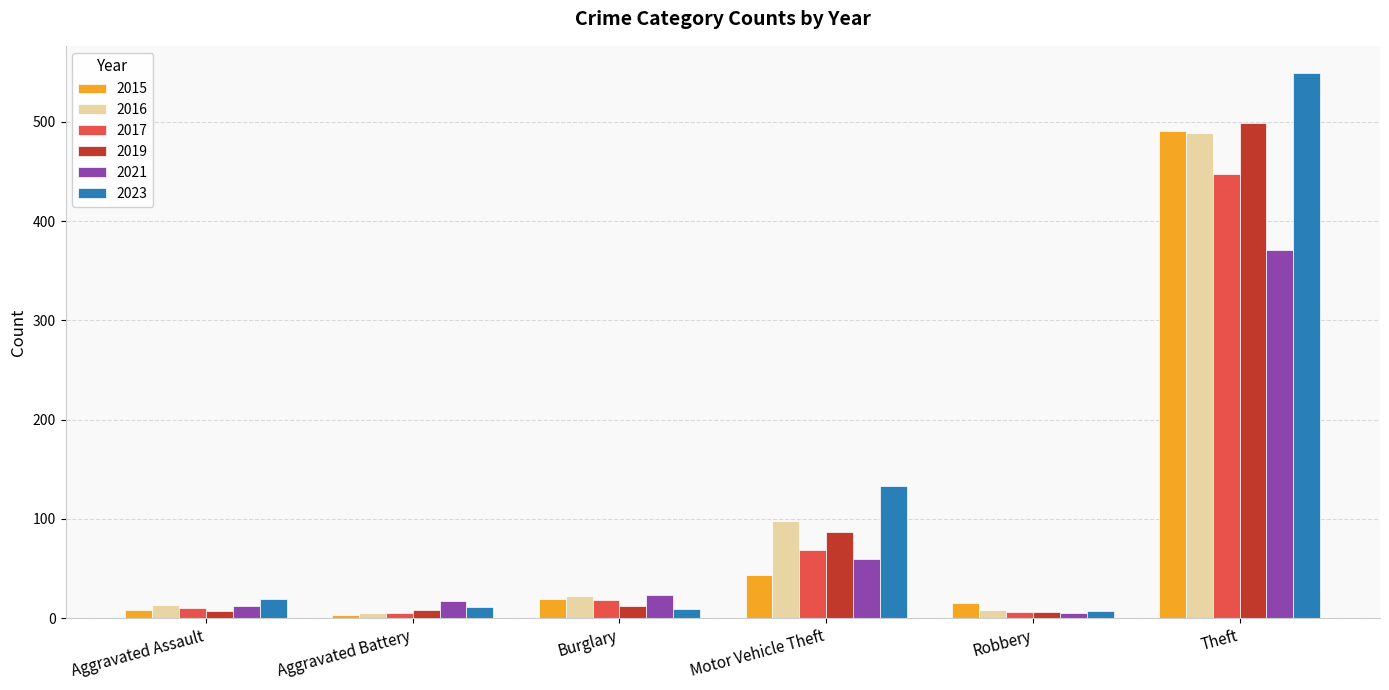

Count the number of data series in this chart.

6